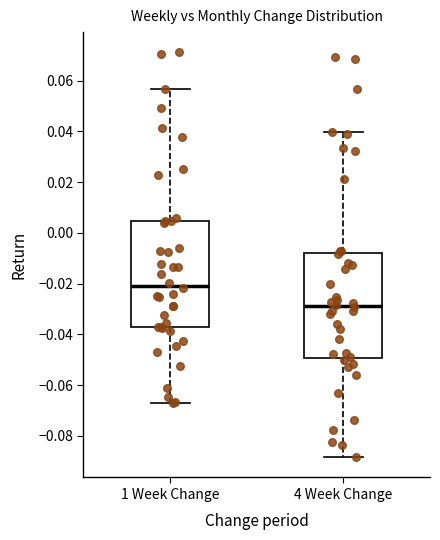

Reading left to right, transcribe this box plot: for each box, give where its median line is, the range the box spans, and where its two whiskers end, as read against the y-axis. The values are not printed on the chart, so give them approximately, as read against the axis.

1 Week Change: median -0.020, box -0.038 to 0.004, whiskers -0.068 to 0.056
4 Week Change: median -0.028, box -0.050 to -0.008, whiskers -0.088 to 0.040